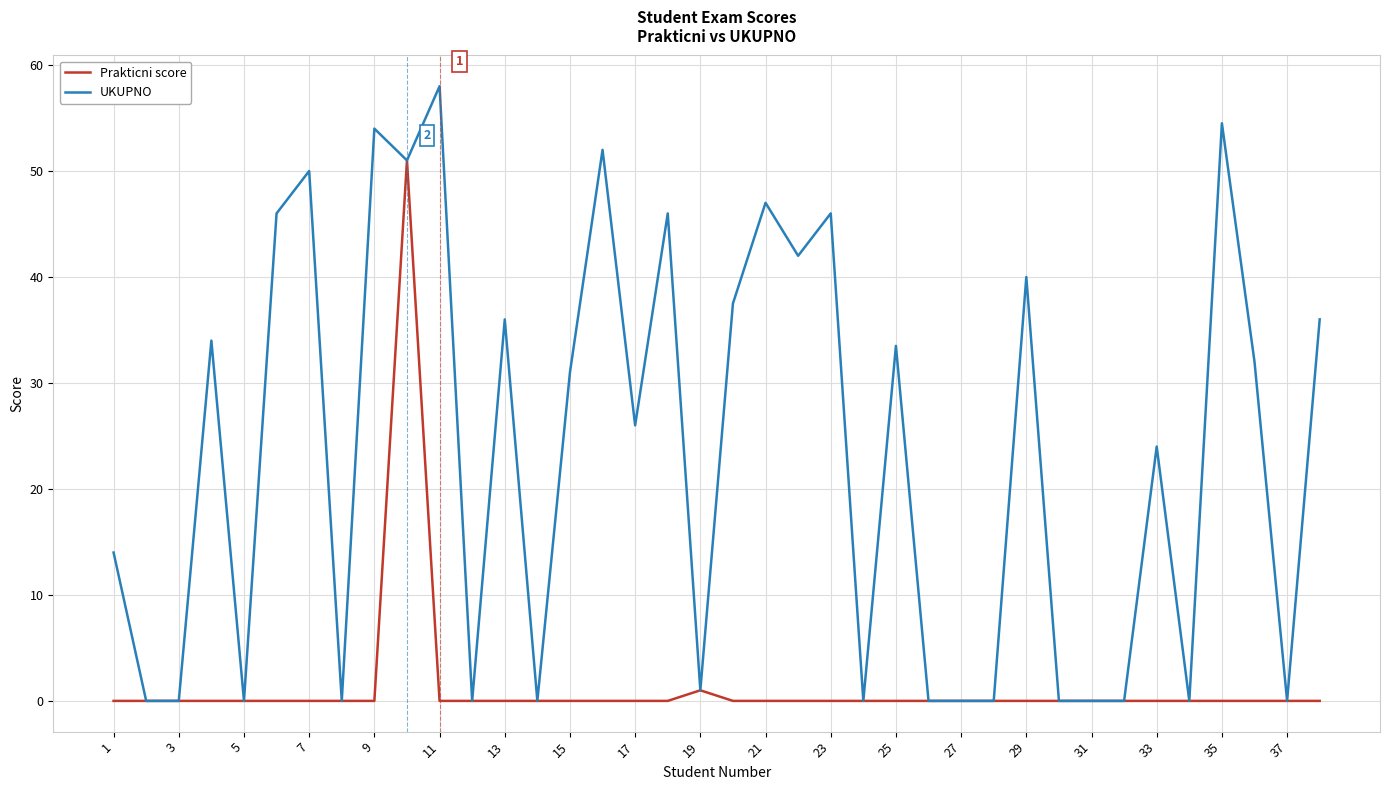

What is the difference between the maximum and minimum values in the Prakticni score series?

51.0